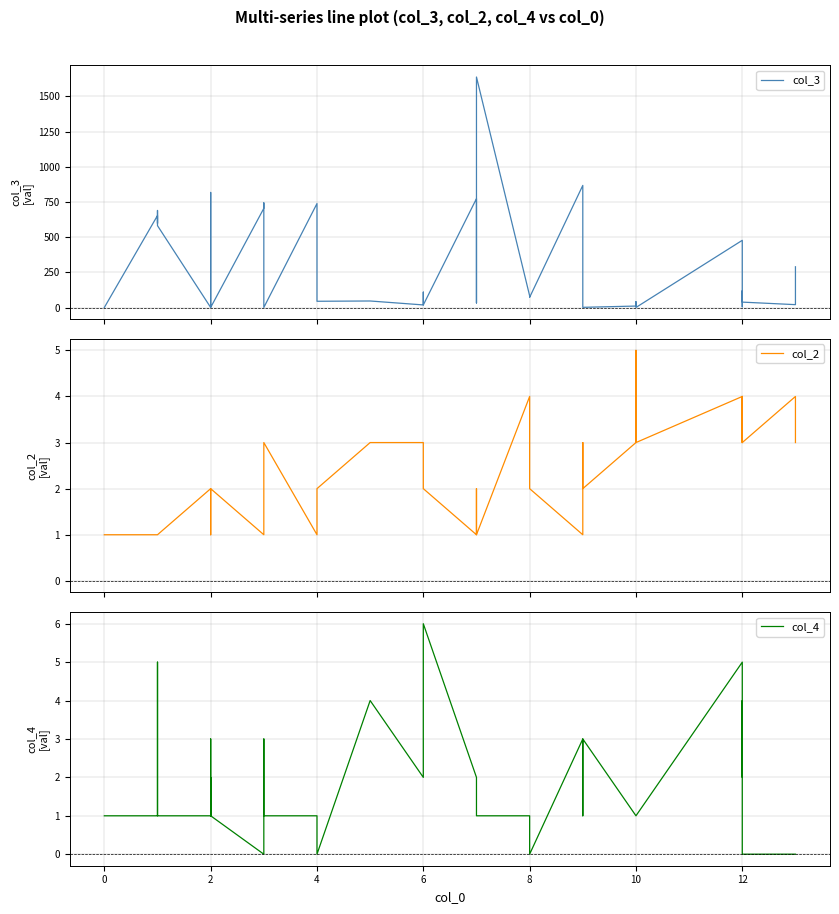

Is it true that col_4 equals 1 at 10?

True